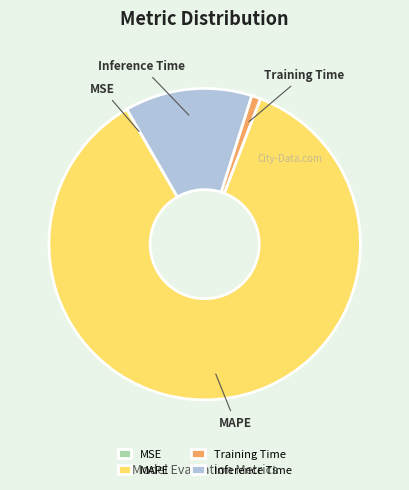

What is the majority slice?

MAPE